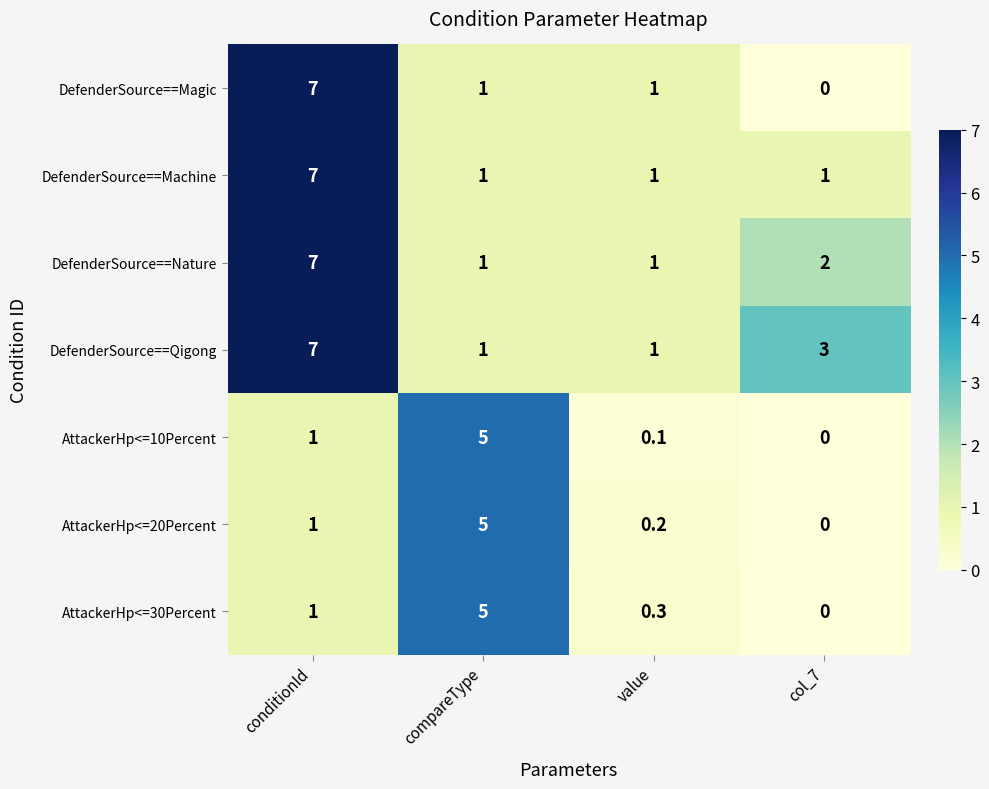

What is the difference between the highest and lowest values at value?

0.9